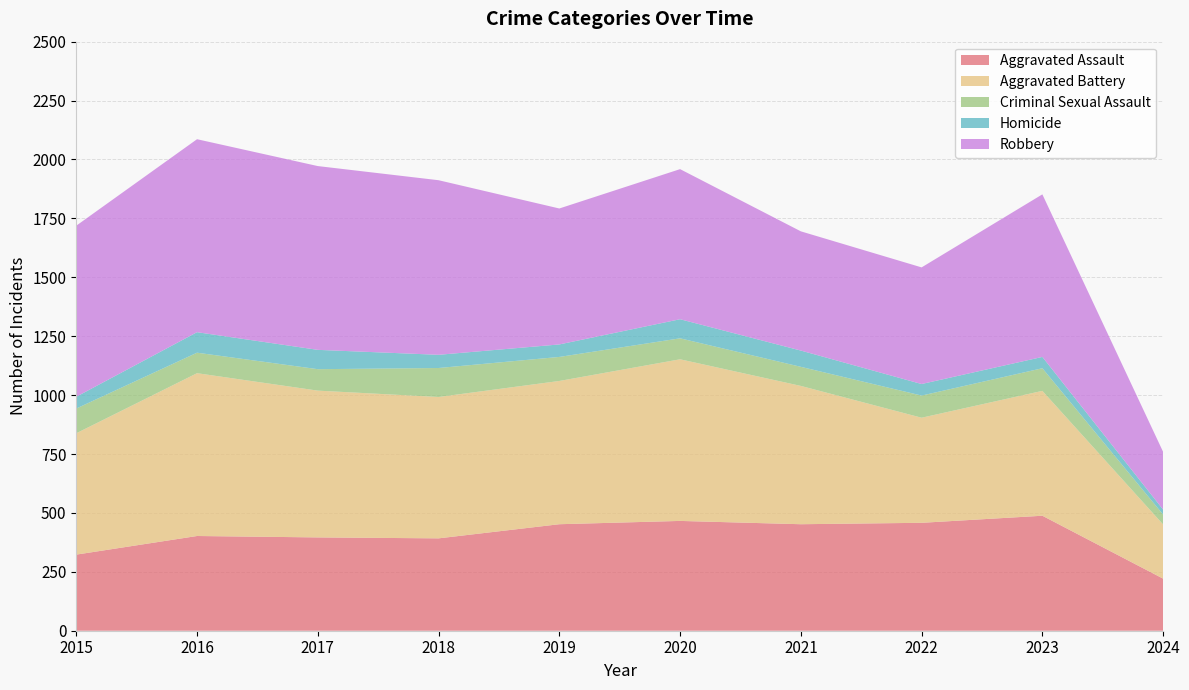

Reading right to left, list all the values displayed in this chart.

Aggravated Assault: 2024=221	2023=488	2022=458	2021=452	2020=466	2019=452	2018=392	2017=396	2016=402	2015=323
Aggravated Battery: 2024=230	2023=530	2022=446	2021=587	2020=686	2019=608	2018=600	2017=623	2016=691	2015=515
Criminal Sexual Assault: 2024=42	2023=96	2022=94	2021=81	2020=89	2019=102	2018=123	2017=91	2016=87	2015=105
Homicide: 2024=21	2023=48	2022=49	2021=69	2020=81	2019=53	2018=56	2017=82	2016=87	2015=50
Robbery: 2024=245	2023=690	2022=495	2021=506	2020=637	2019=577	2018=741	2017=780	2016=819	2015=726